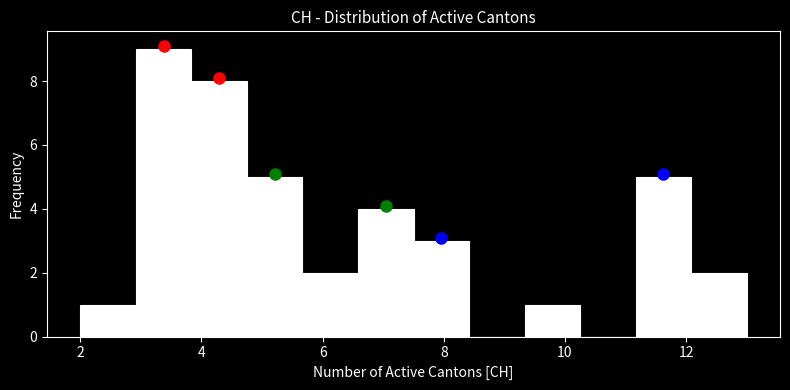

Reading left to right, list every bar in this chart as the range it spans on the x-axis followed by its height. Neither the bar edges nor the heights are printed on the chart, so give them approximately, as read against the axes.

2.0 to 3.0: 1
3.0 to 3.8: 9
3.8 to 4.8: 8
4.8 to 5.6: 5
5.6 to 6.6: 2
6.6 to 7.6: 4
7.6 to 8.4: 3
8.4 to 9.4: 0
9.4 to 10.2: 1
10.2 to 11.2: 0
11.2 to 12.0: 5
12.0 to 13.0: 2